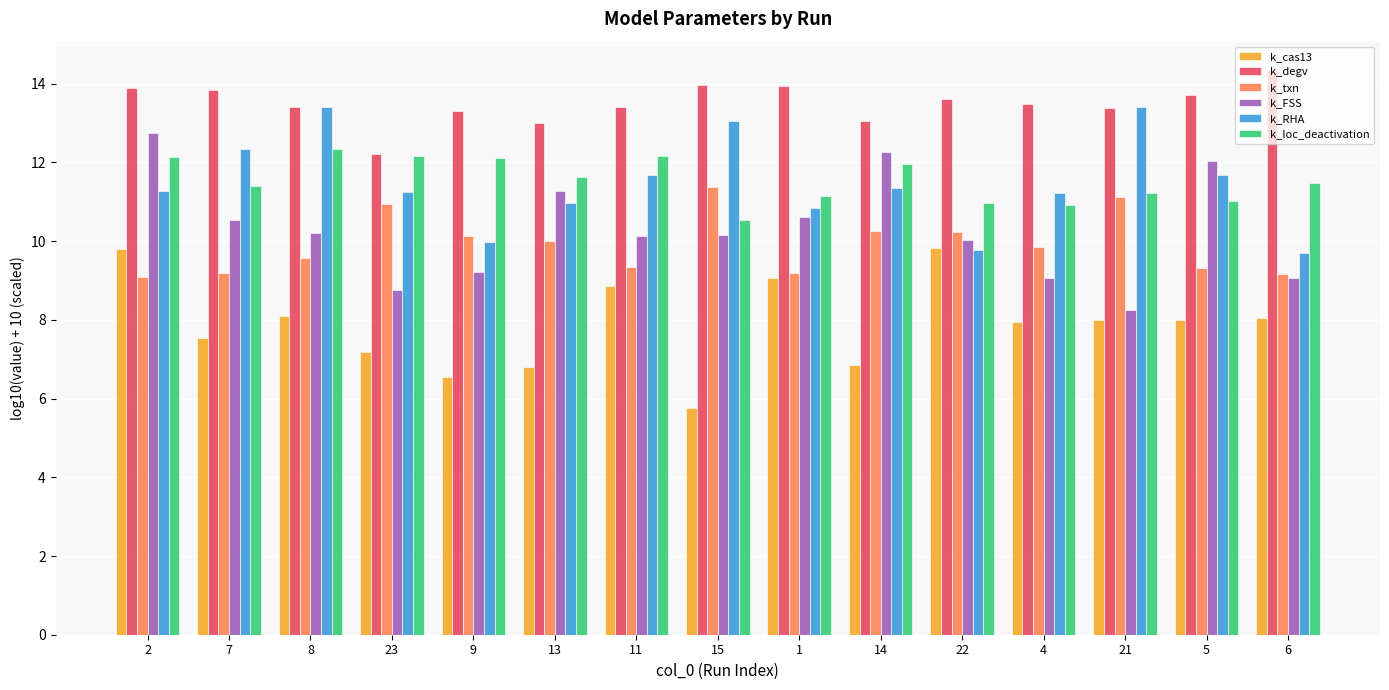

What value does the k_RHA series have at 2?

11.3